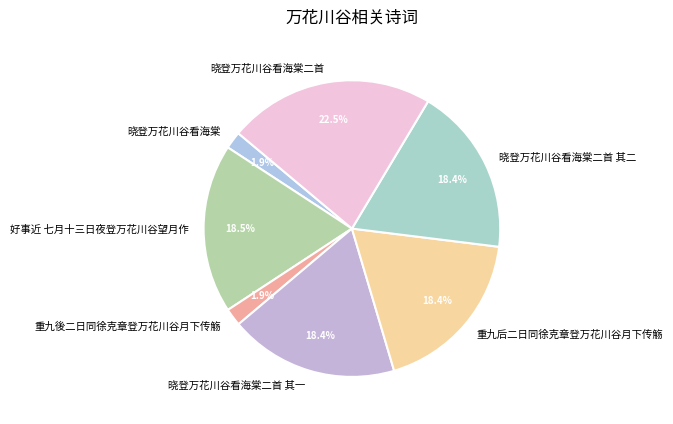

How many segments does this pie chart have?

7